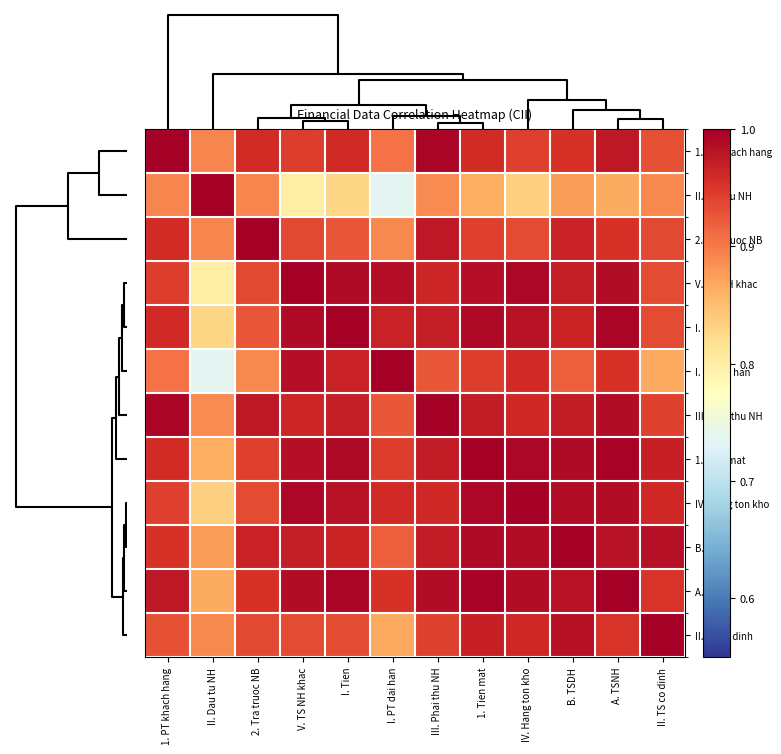

How many categories are shown in the chart?

12